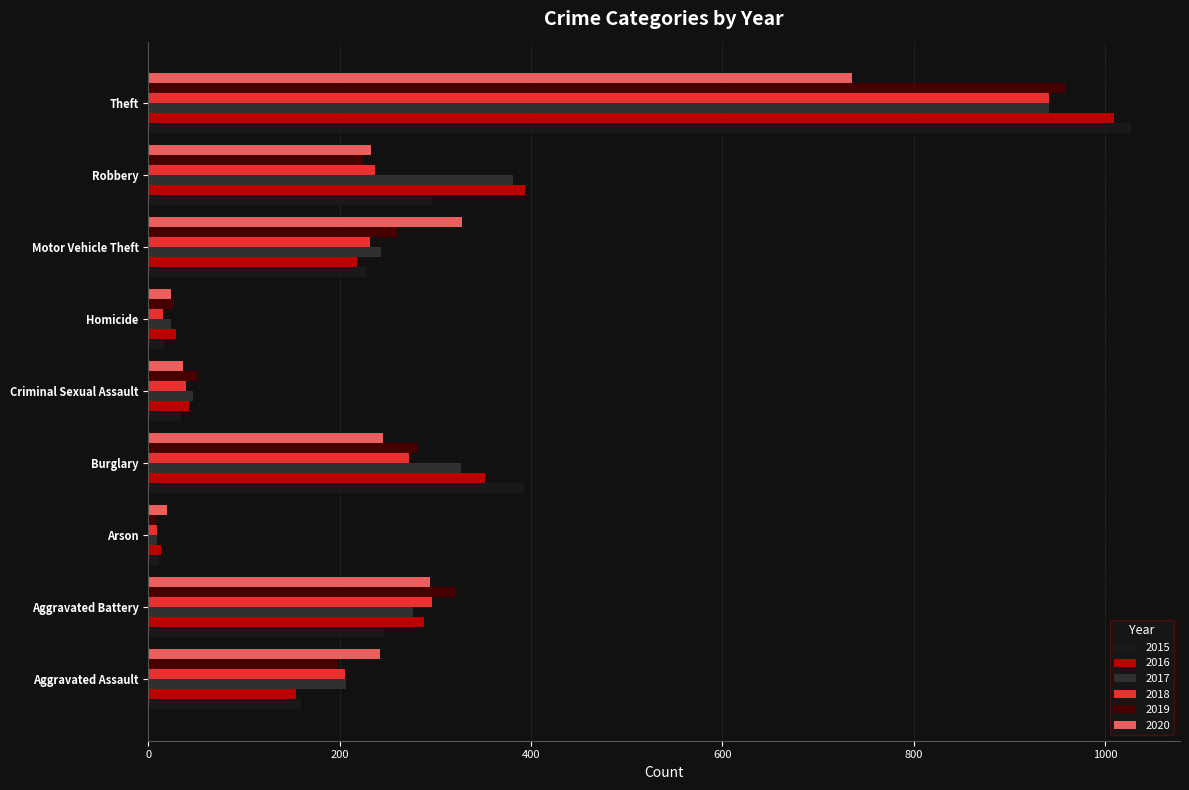

What value does the 2017 series have at Theft?

941